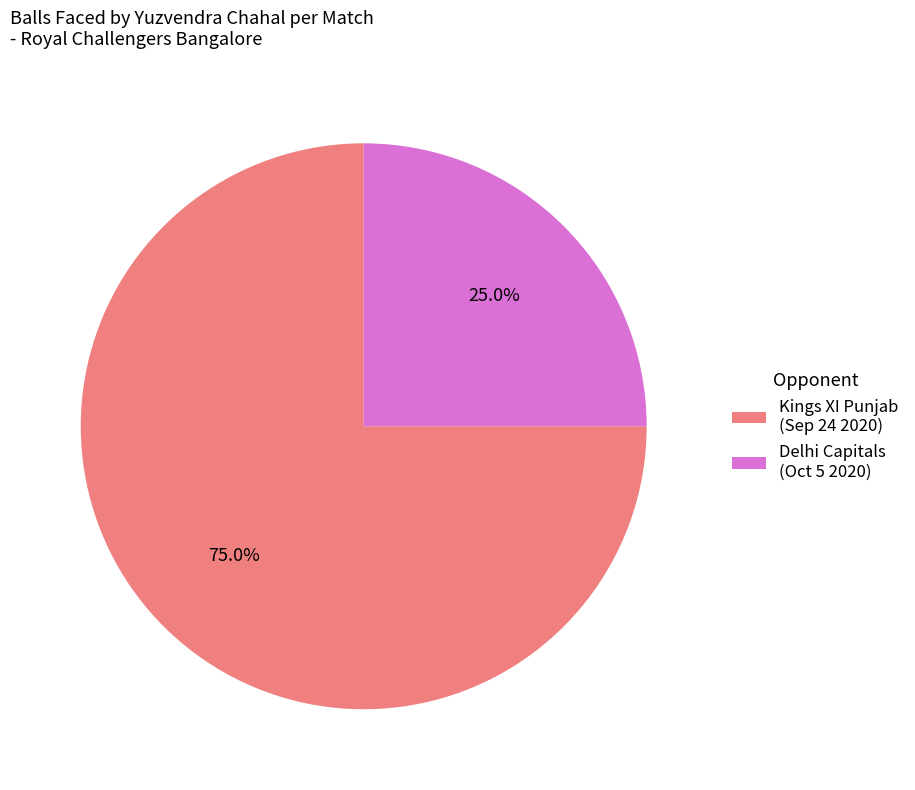

The Delhi Capitals (Oct 5 2020) slice represents 1% of the pie. True or false?

False